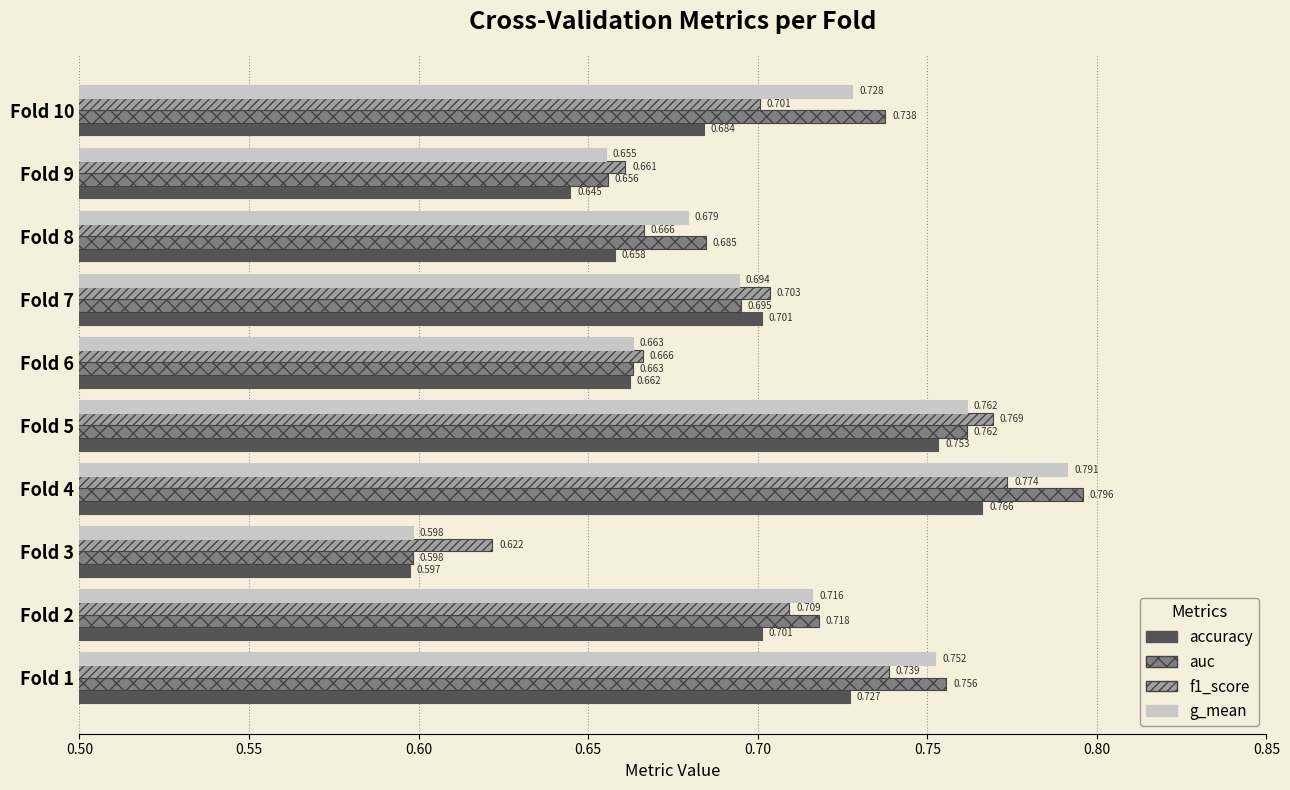

What is the sum of all g_mean values?

7.0